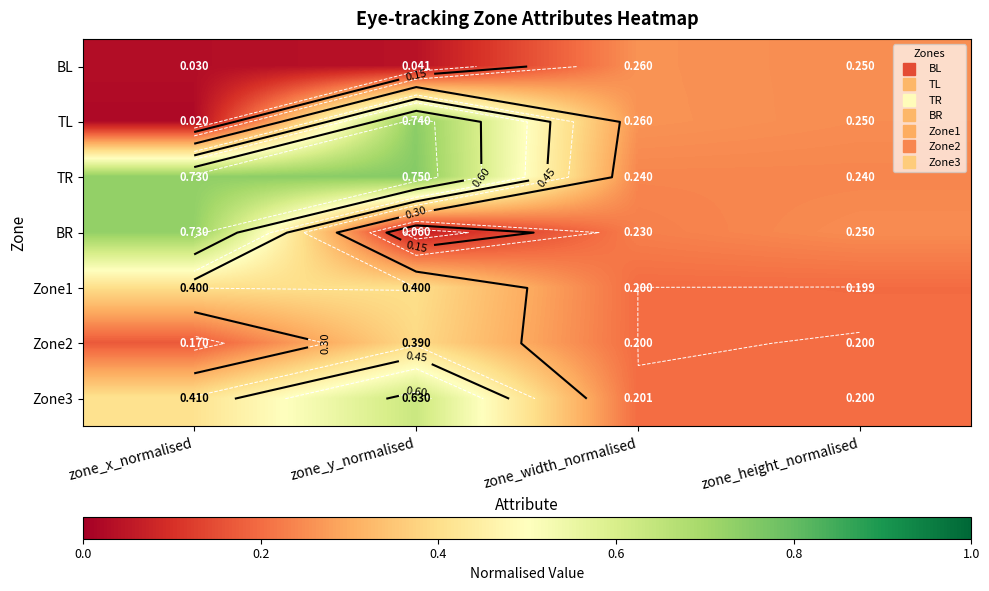

Which series has the widest spread of values?

TL